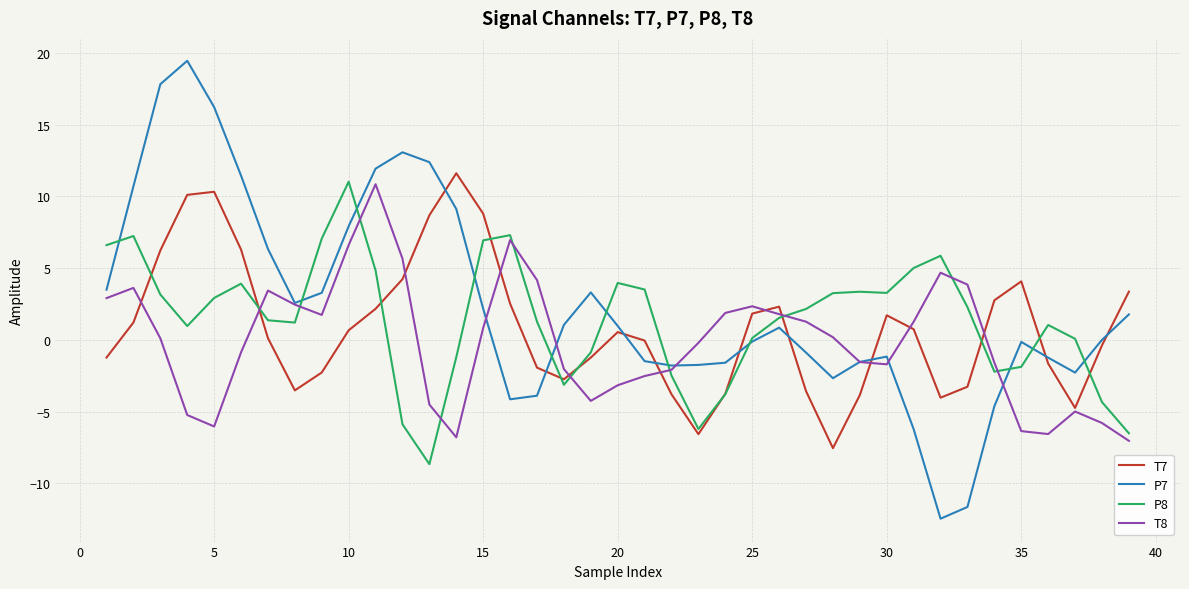

Which series has the widest spread of values?

P7